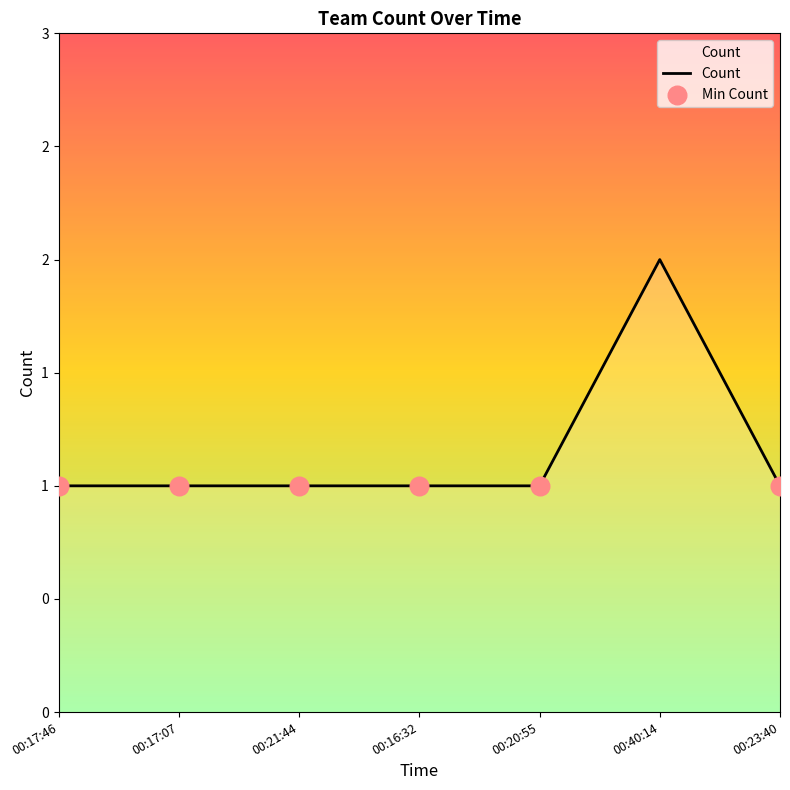

Is this an area chart (filled region under the line)?

Yes